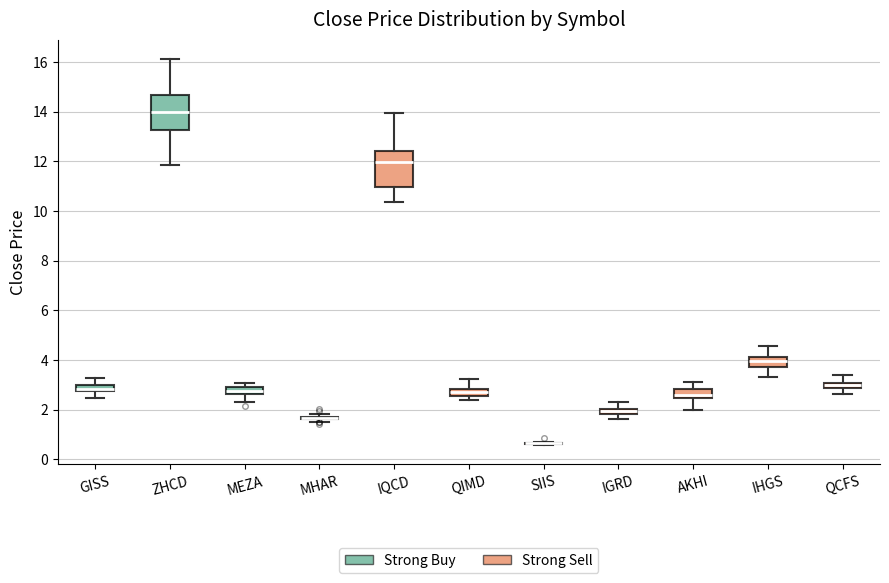

Where does the upper whisker of the box for QCFS end on the y-axis? The values are not printed on the chart, so give them approximately, as read against the axis.

3.4